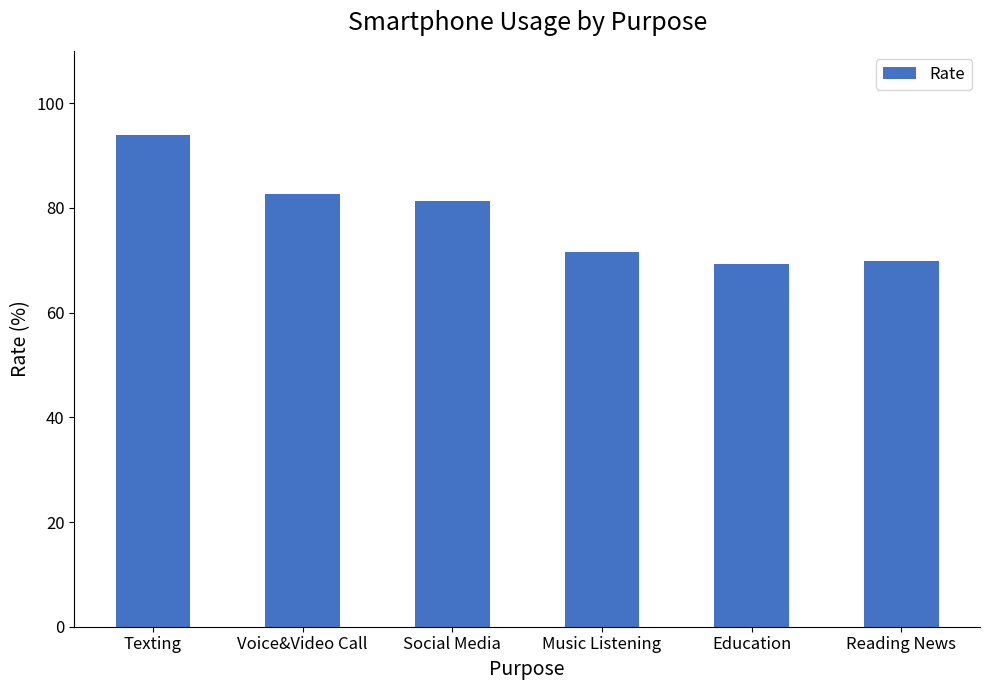

The chart shows a value of 69.8 at Reading News. True or false?

True